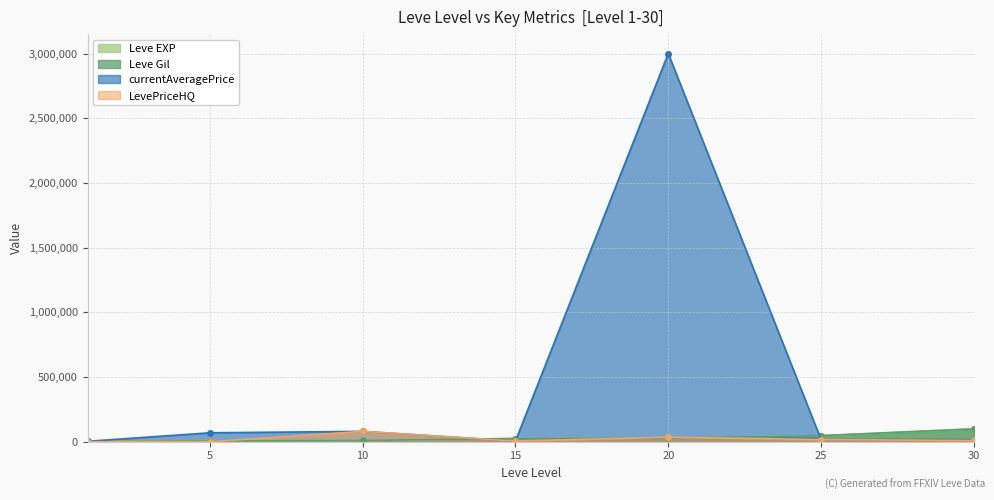

How many values in the LevePriceHQ series exceed 10049?

3